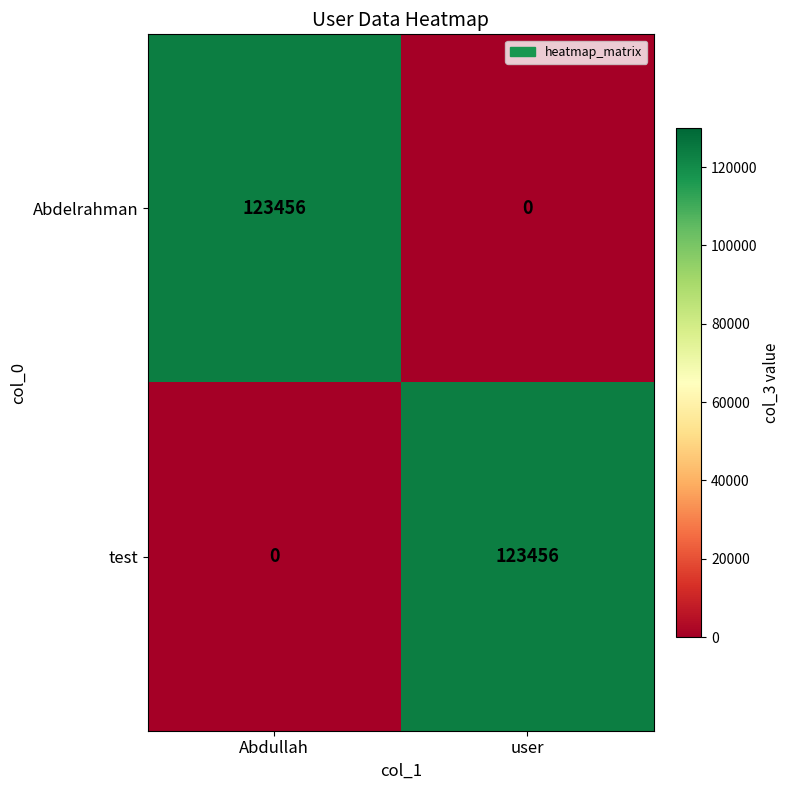

Reading right to left, list all the values displayed in this chart.

Abdelrahman: user=0	Abdullah=123456
test: user=123456	Abdullah=0